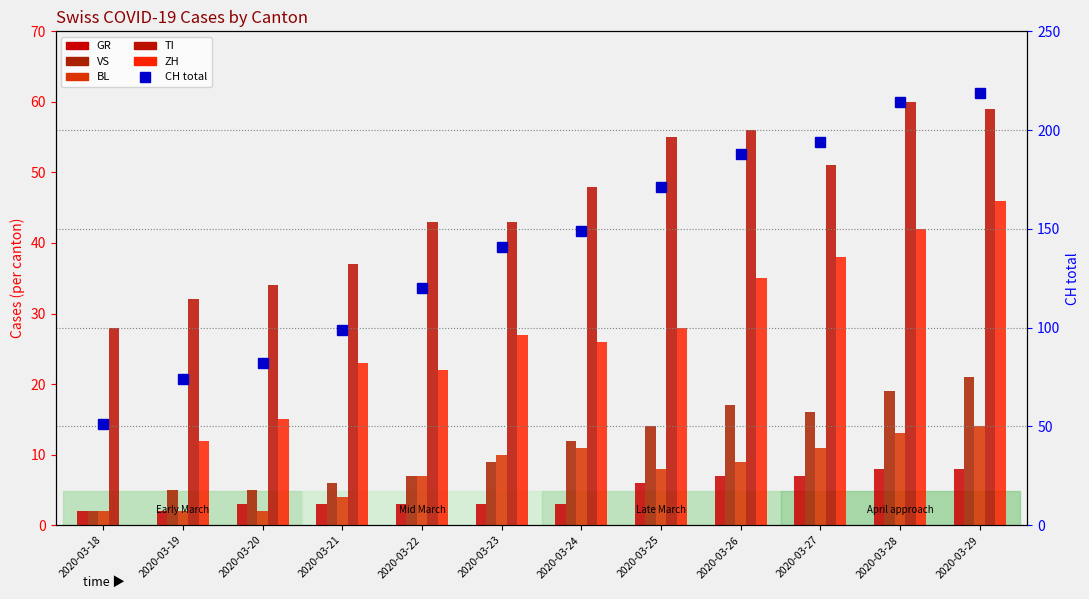

What is the maximum value for ZH?

46